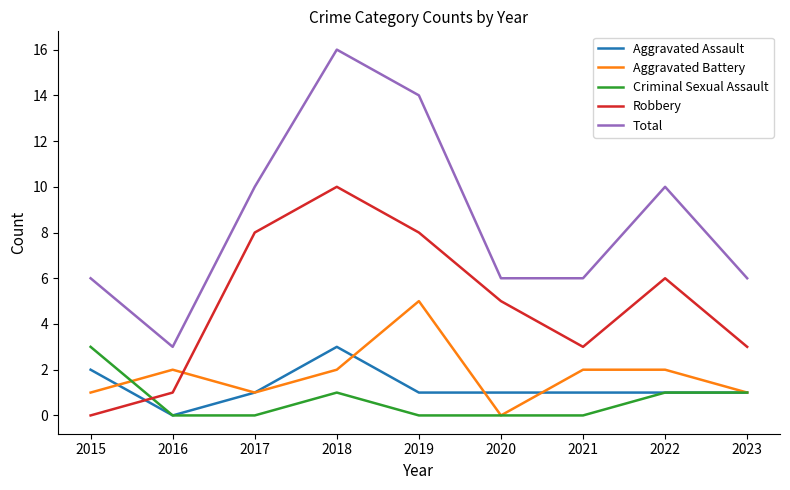

True or false: Total and Robbery cross at least once.

False